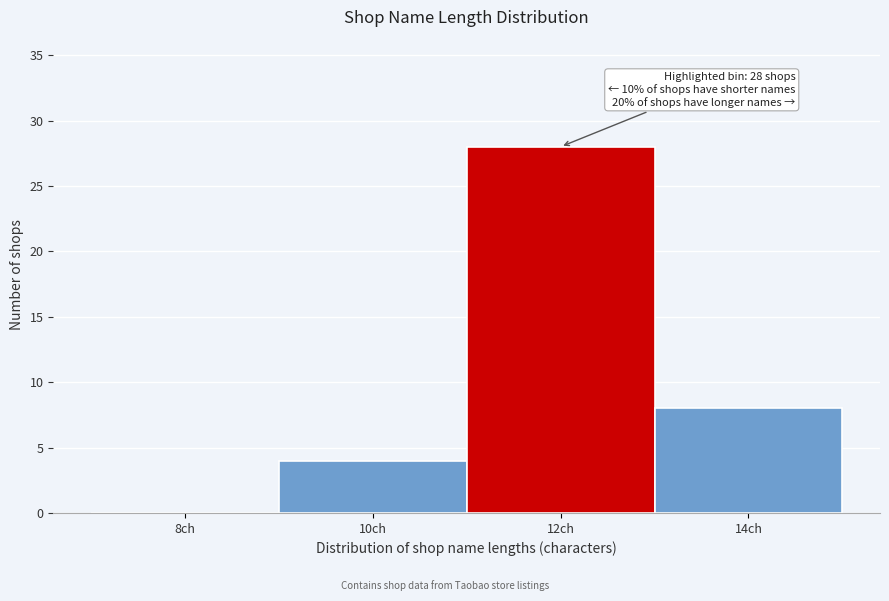

Reading left to right, transcribe all the data shown in this chart.

8ch=0	10ch=4	12ch=28	14ch=8